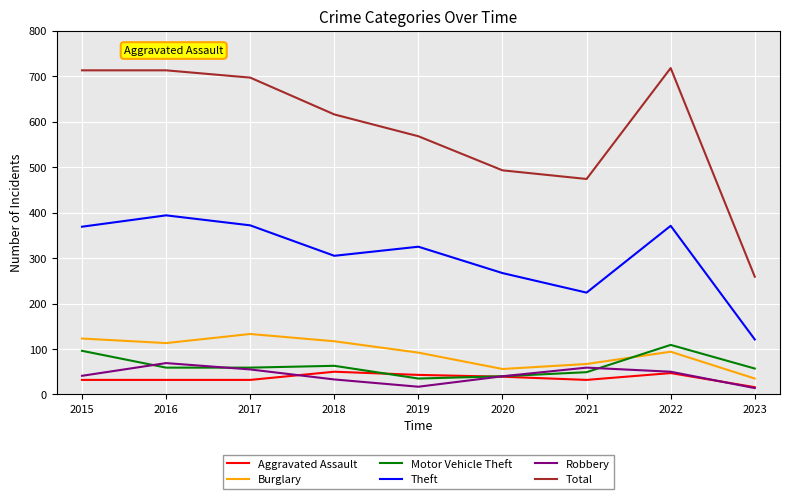

What is the greatest value displayed?

718